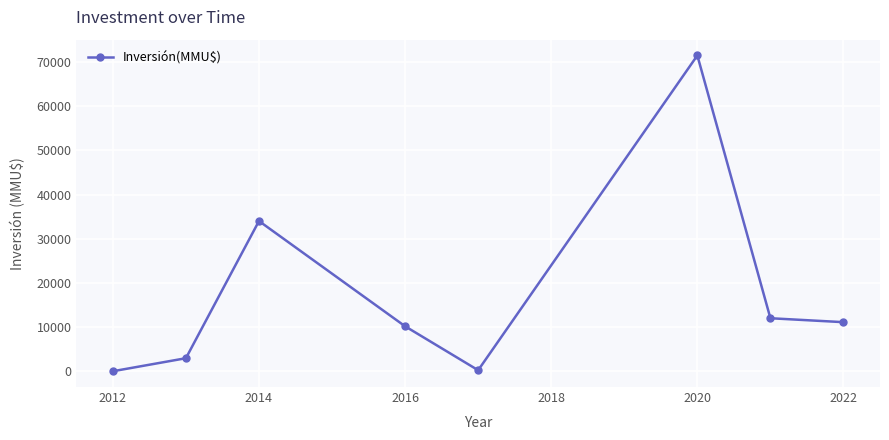

True or false: the data has more than 0 interior local peaks.

True